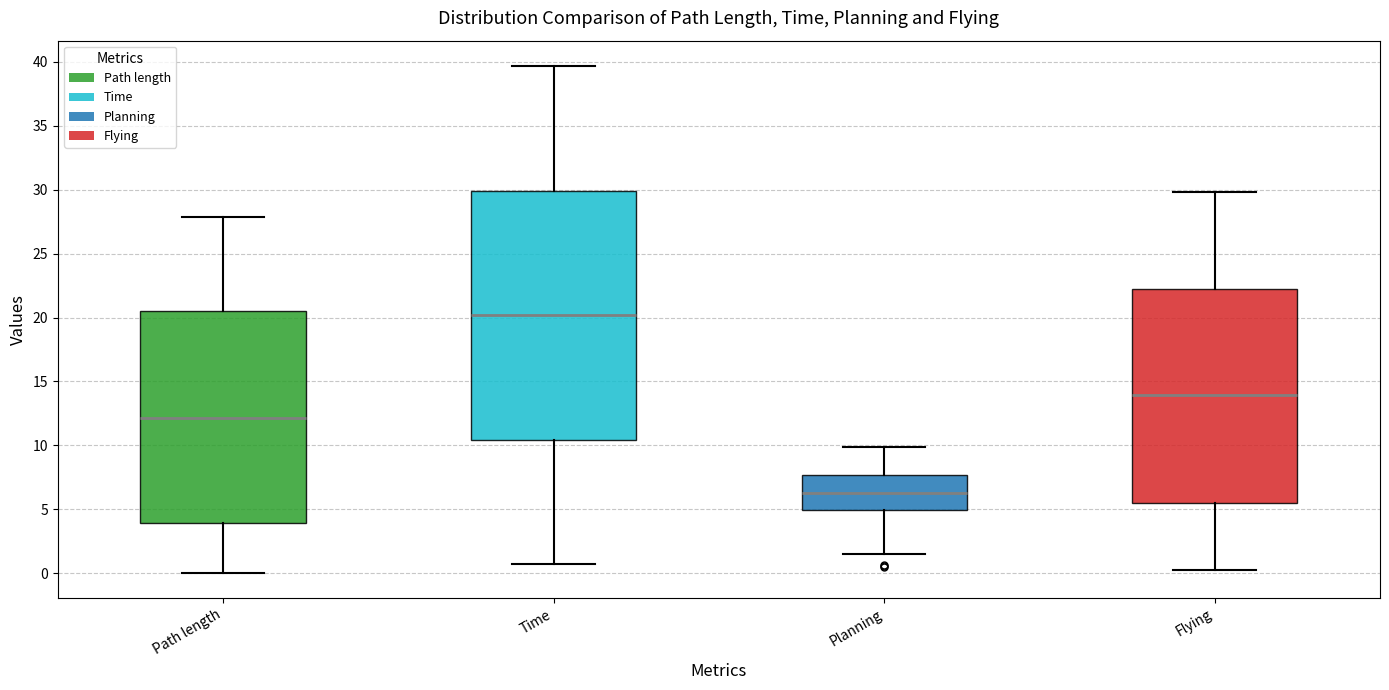

Where is the lower edge of the box for Time on the y-axis? The values are not printed on the chart, so give them approximately, as read against the axis.

10.5